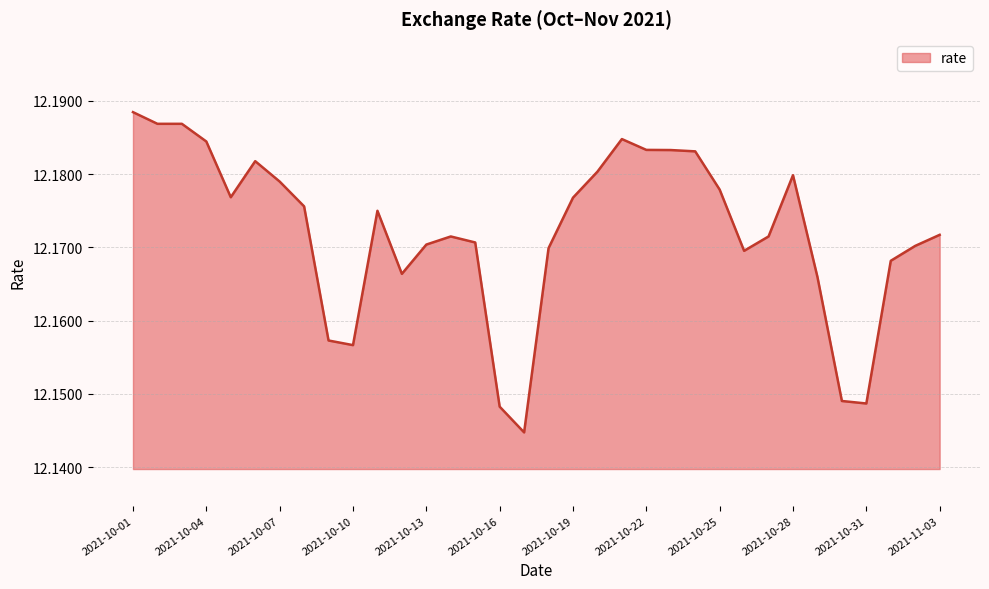

What is the value of the 31st point from the left?

12.1